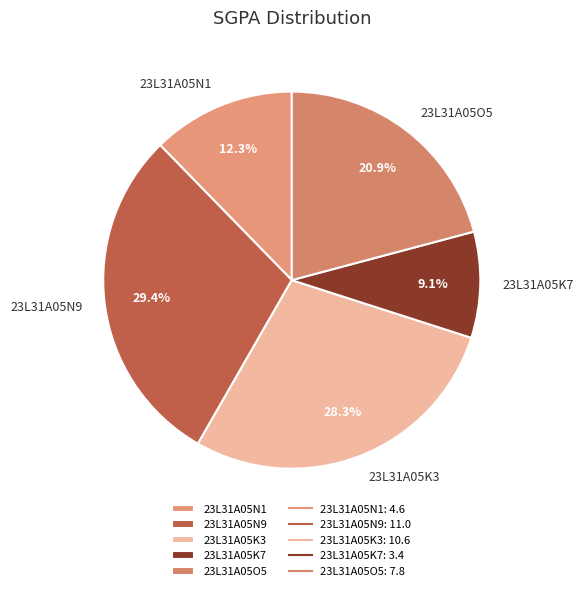

What percentage is the 23L31A05N1 slice, to the nearest percent?

12%